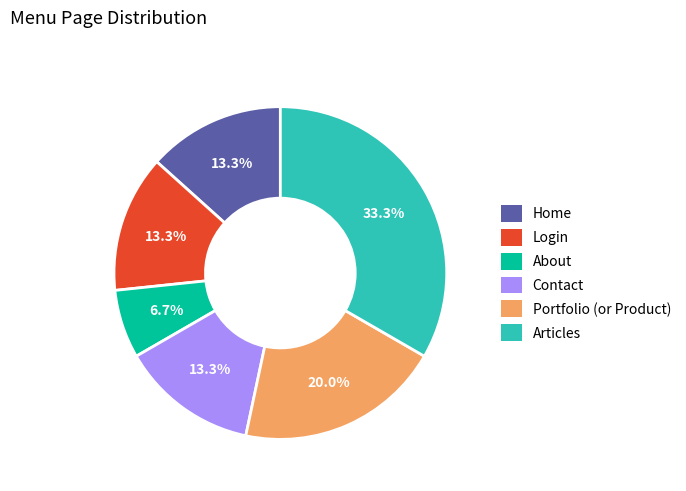

What percentage is the Portfolio (or Product) slice, to the nearest percent?

20%